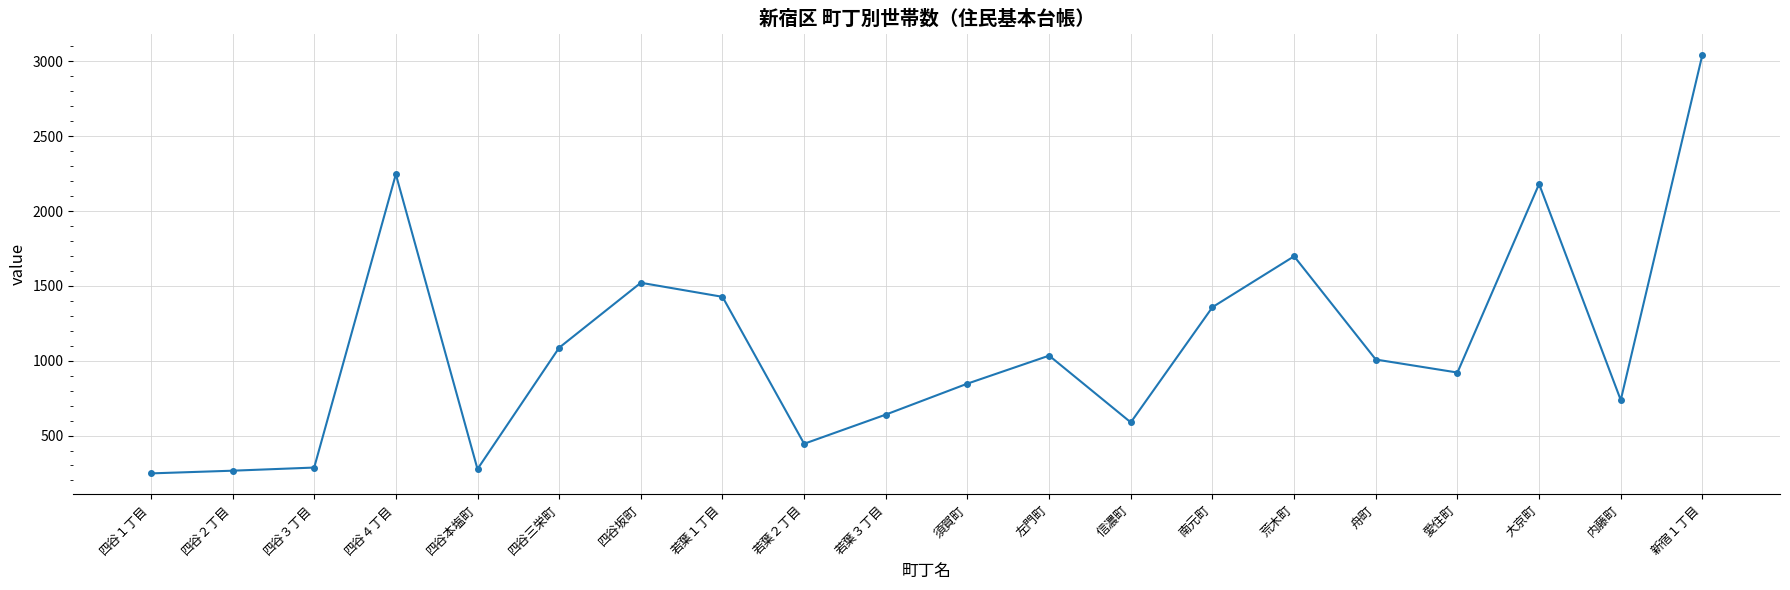

True or false: the data has more than 0 interior local peaks.

True